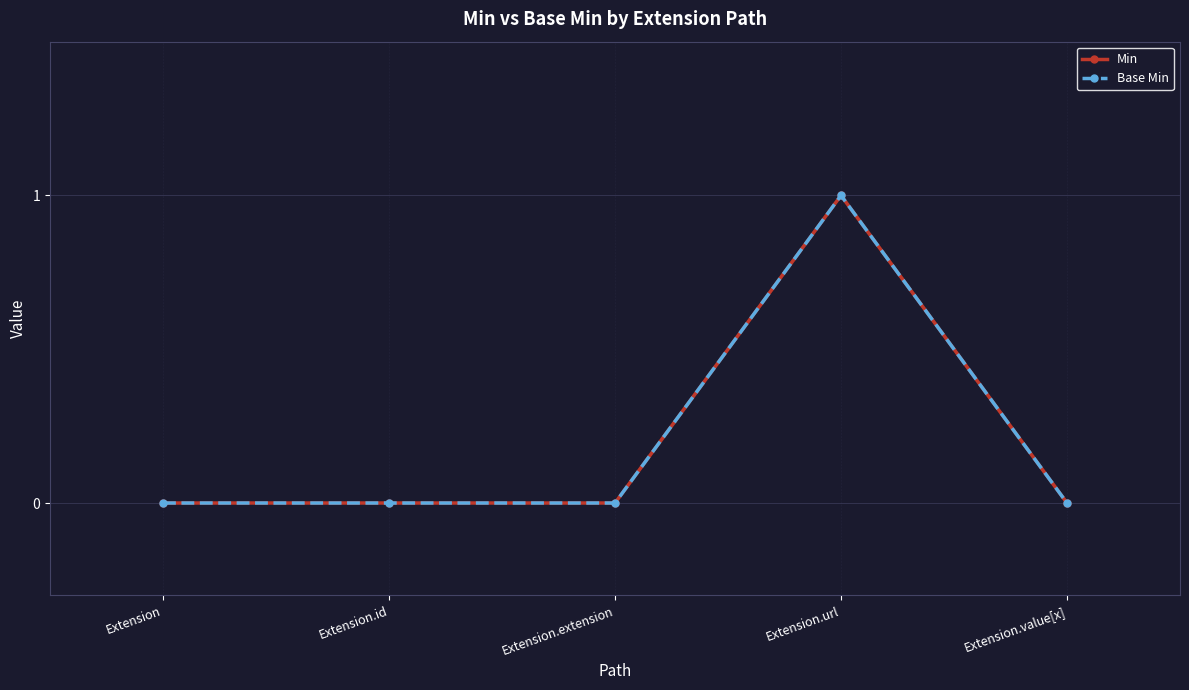

Does the chart have visible grid lines?

Yes